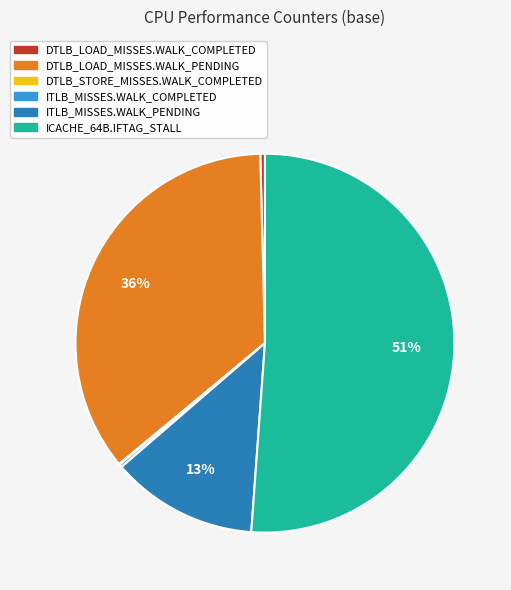

To the nearest percent, what is the combined percentage of ITLB_MISSES.WALK_PENDING and DTLB_LOAD_MISSES.WALK_COMPLETED?

13%